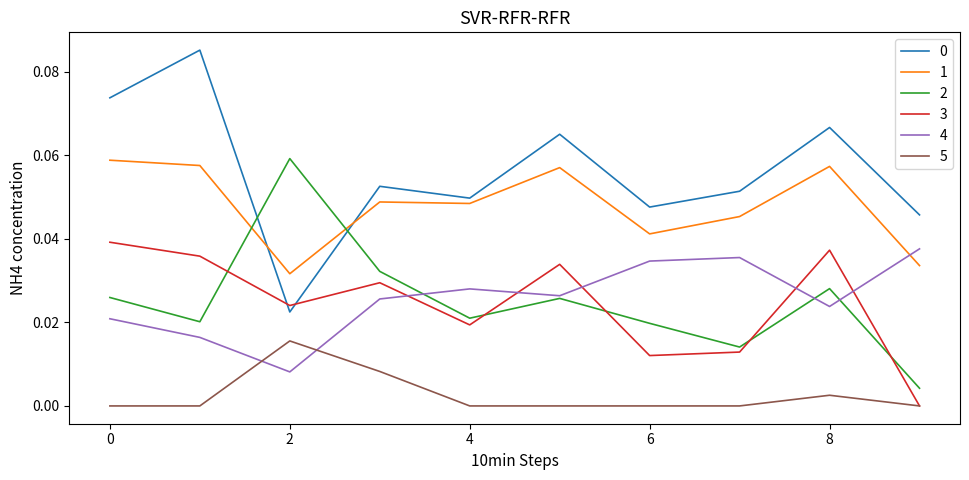

True or false: 5 and 1 cross at least once.

False